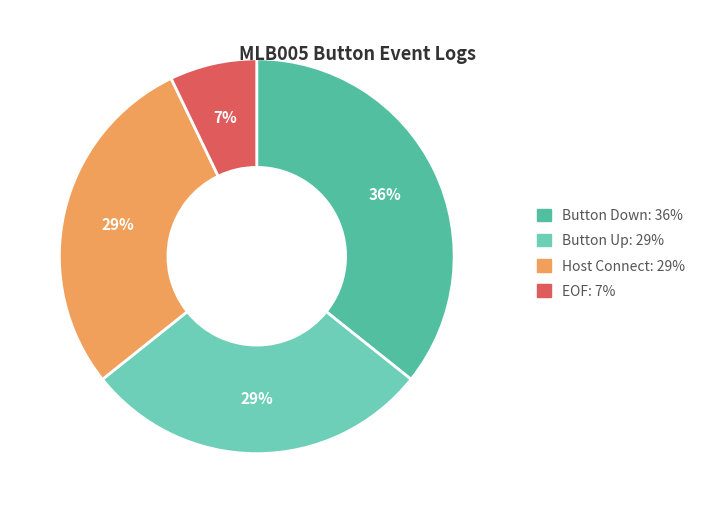

Do Button Up and Host Connect together represent more than half of the pie?

Yes